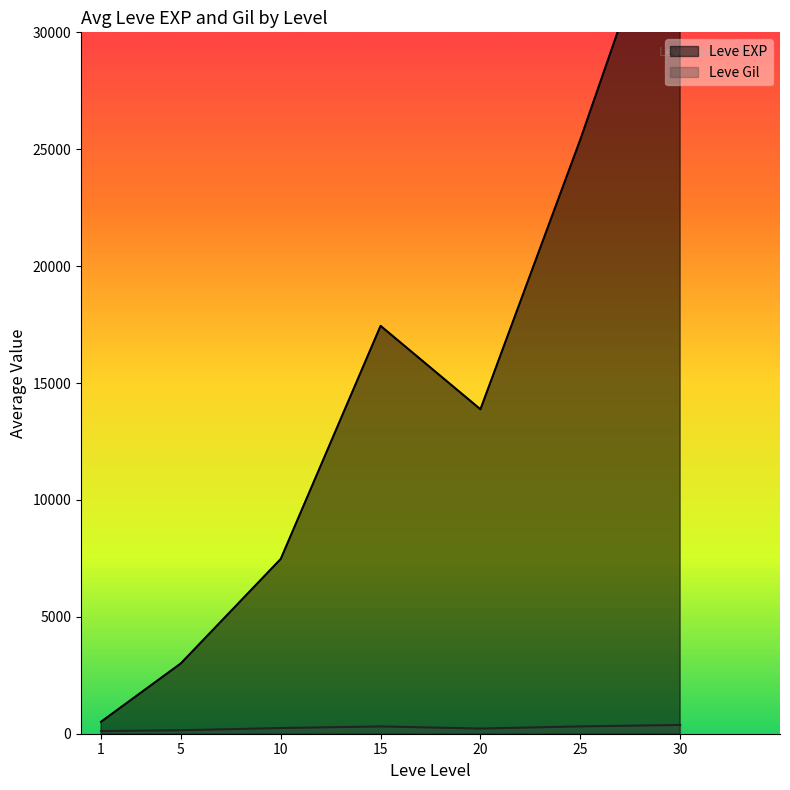

The value of Leve Gil at 25 is 160. True or false?

False